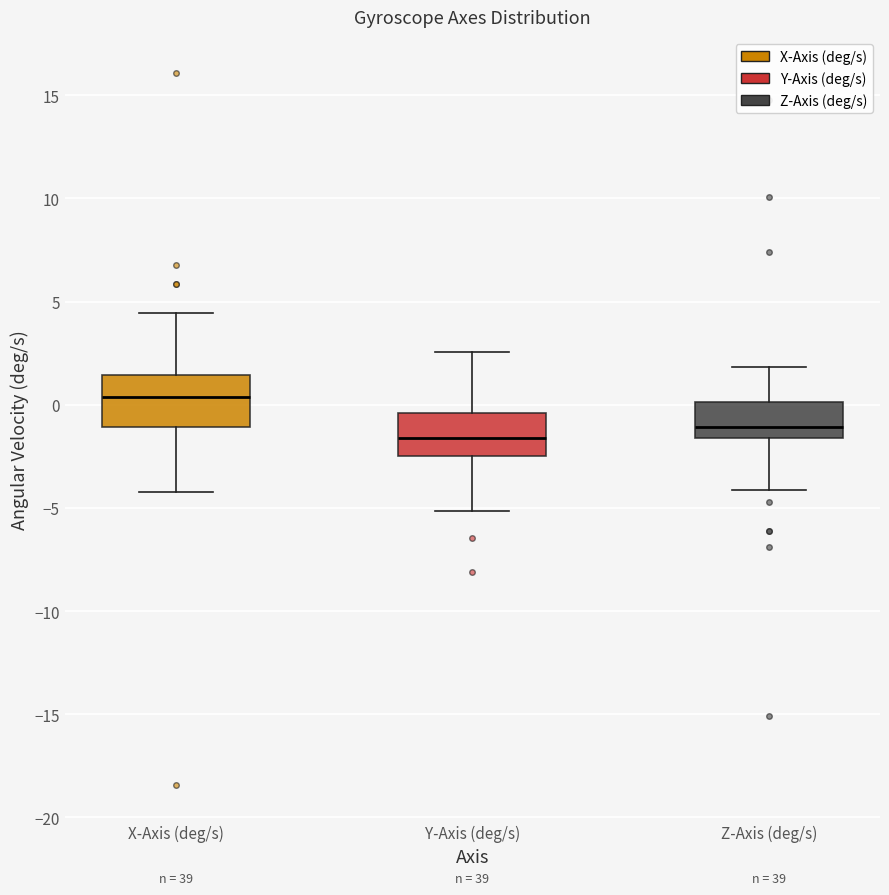

Reading left to right, transcribe this box plot: for each box, give where its median line is, the range the box spans, and where its two whiskers end, as read against the y-axis. The values are not printed on the chart, so give them approximately, as read against the axis.

X-Axis (deg/s): median 0.5, box -1.0 to 1.5, whiskers -4.0 to 4.5
Y-Axis (deg/s): median -1.5, box -2.5 to -0.5, whiskers -5.0 to 2.5
Z-Axis (deg/s): median -1.0, box -1.5 to 0.0, whiskers -4.0 to 2.0